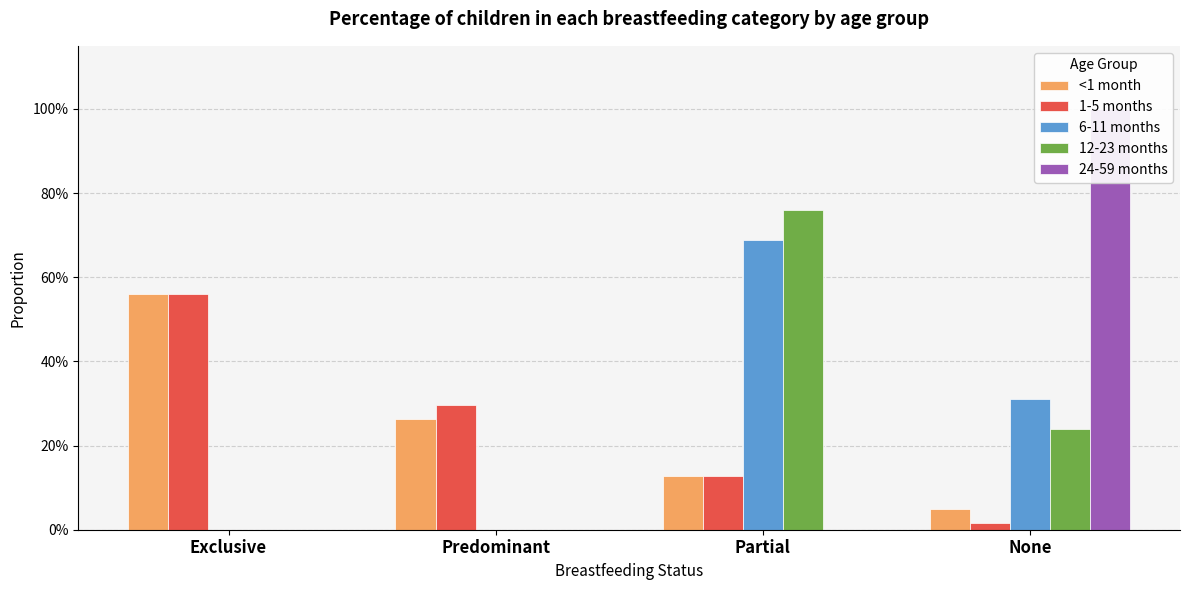

What are all the series names shown in the legend?

<1 month, 1-5 months, 6-11 months, 12-23 months, 24-59 months